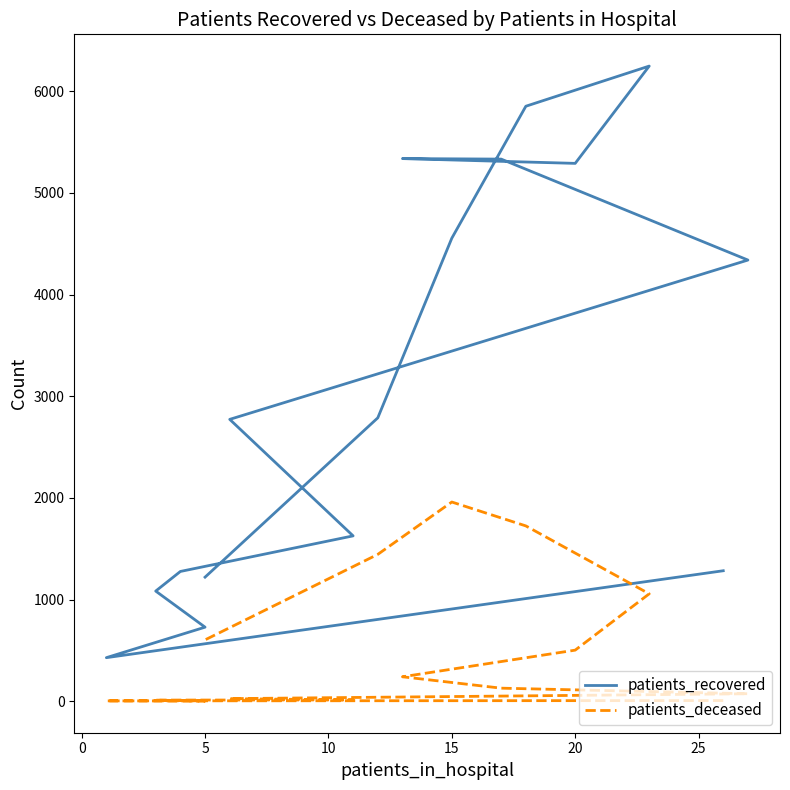

Which series has the largest total across all categories?

patients_recovered